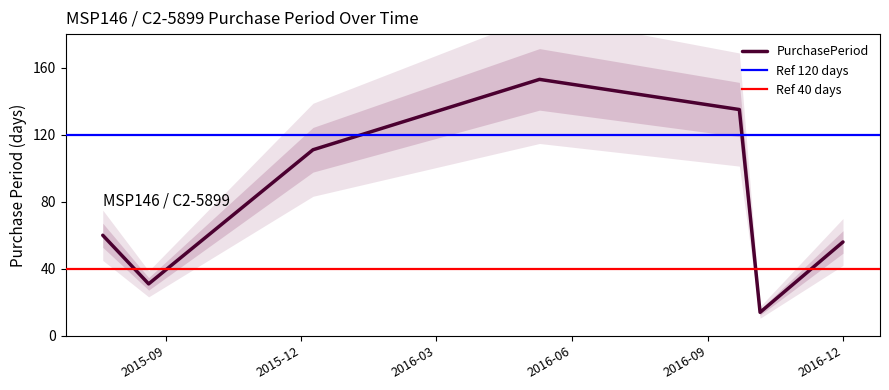

What is the maximum value shown in the chart?

153